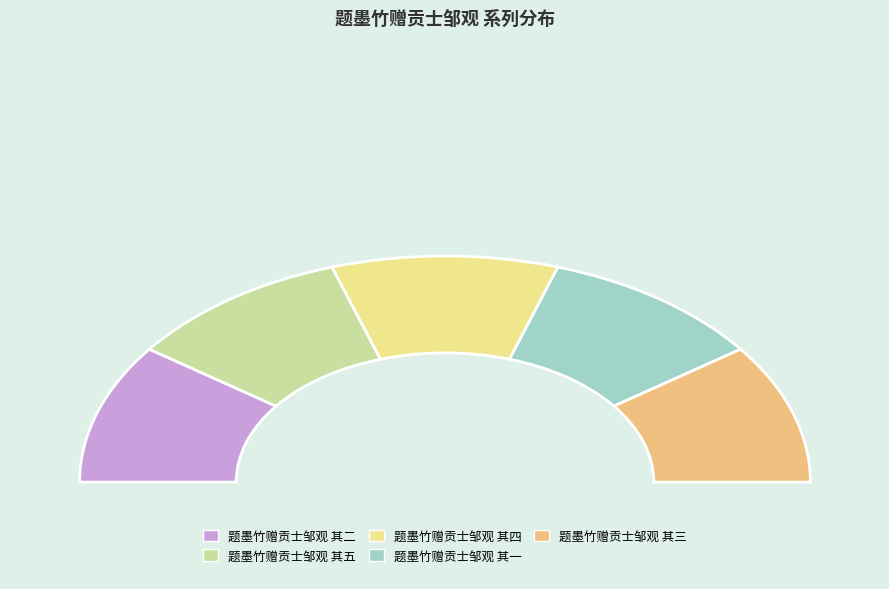

The 题墨竹赠贡士邹观 其五 slice represents 20% of the pie. True or false?

True